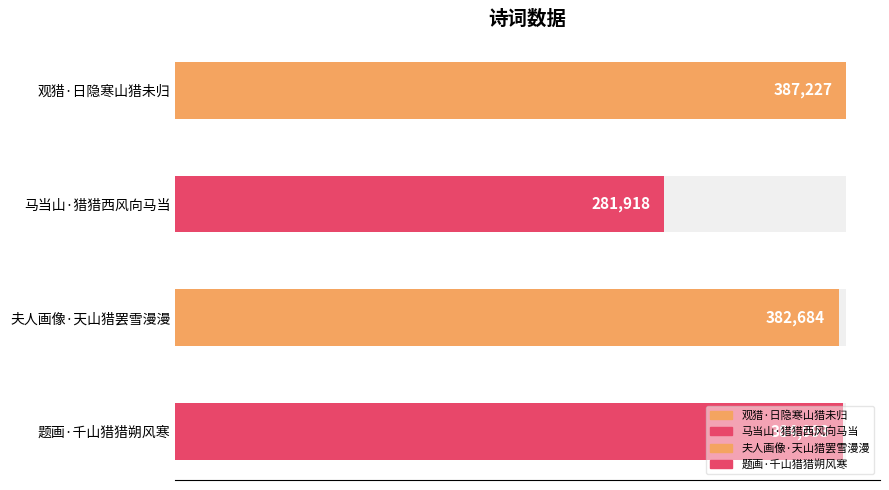

What is the label of the 1st bar from the left?

观猎·日隐寒山猎未归